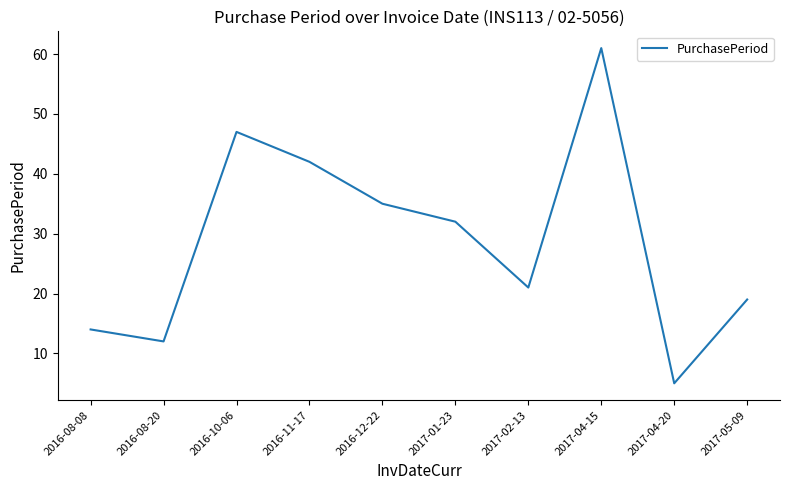

Rank the categories by value from lowest to highest.

2017-04-20, 2016-08-20, 2016-08-08, 2017-05-09, 2017-02-13, 2017-01-23, 2016-12-22, 2016-11-17, 2016-10-06, 2017-04-15